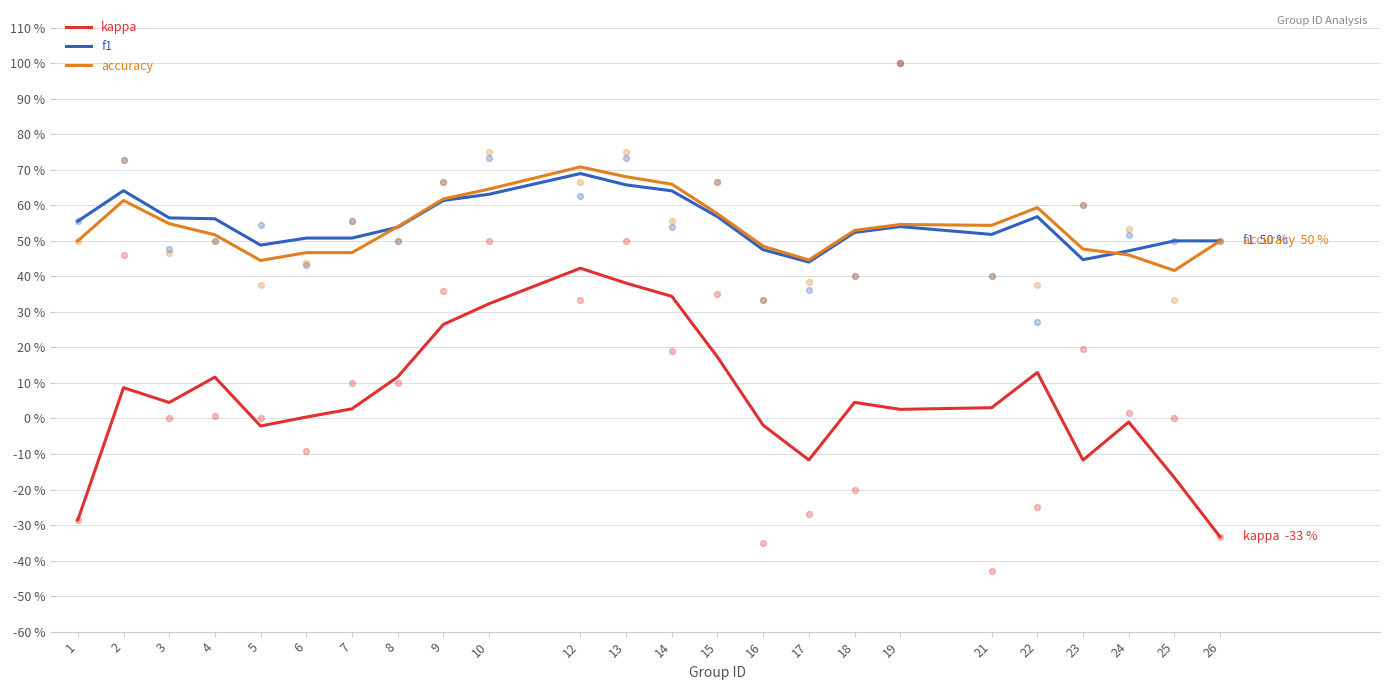

Which series has the largest total across all categories?

f1